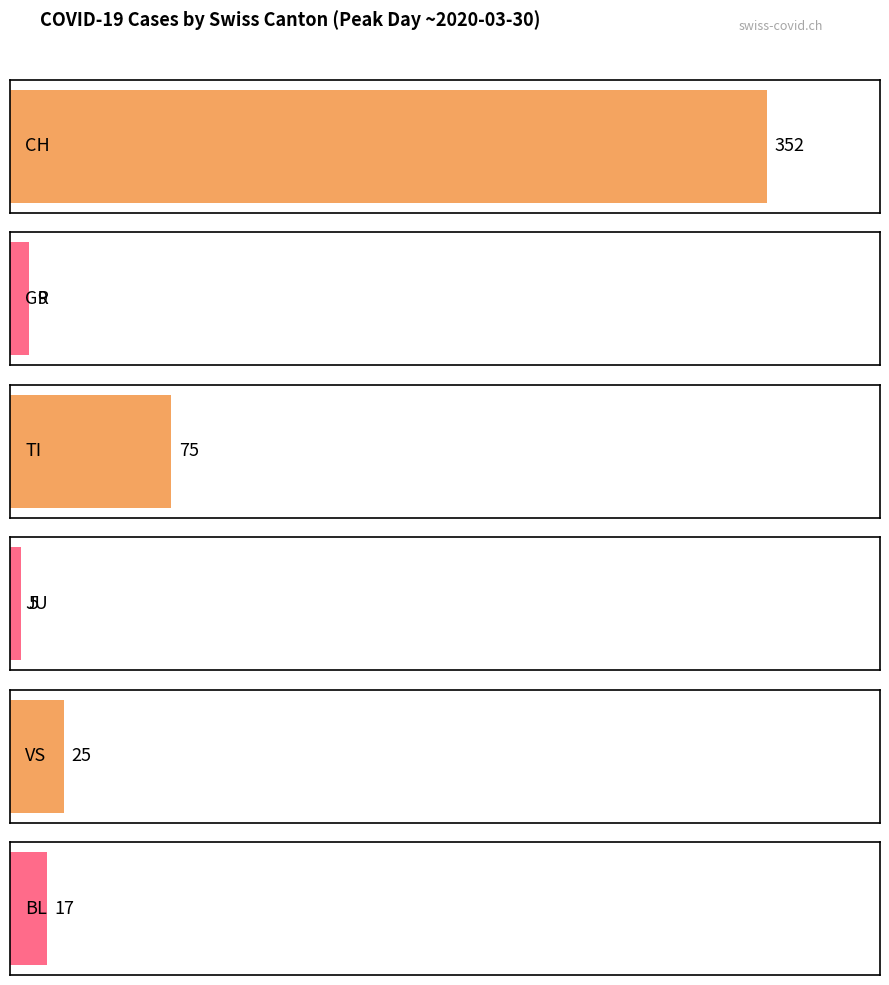

Are the bars horizontal?

Yes